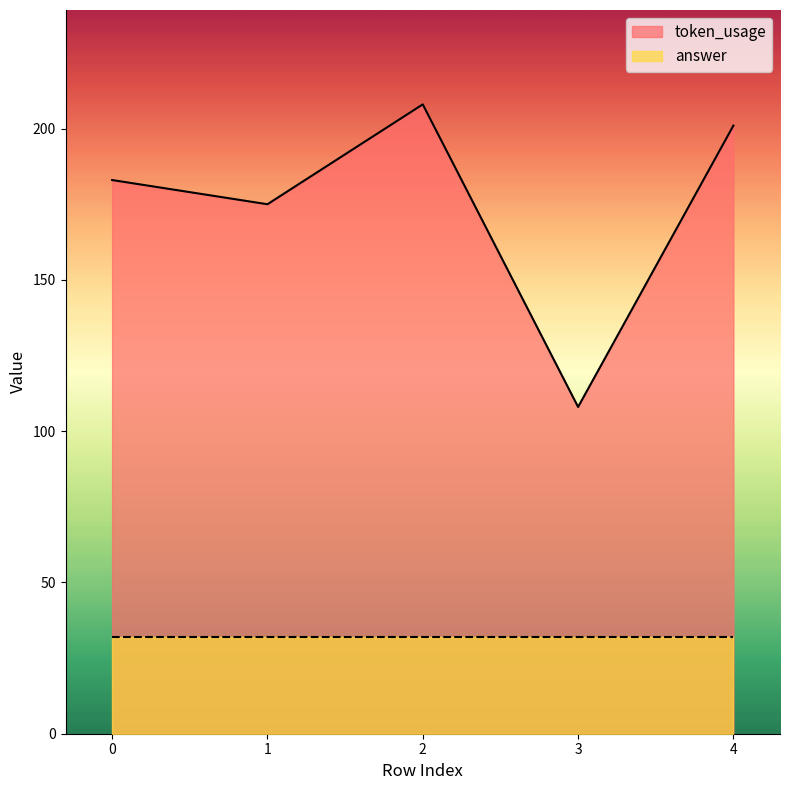

At which category does the chart reach its peak across all series?

2